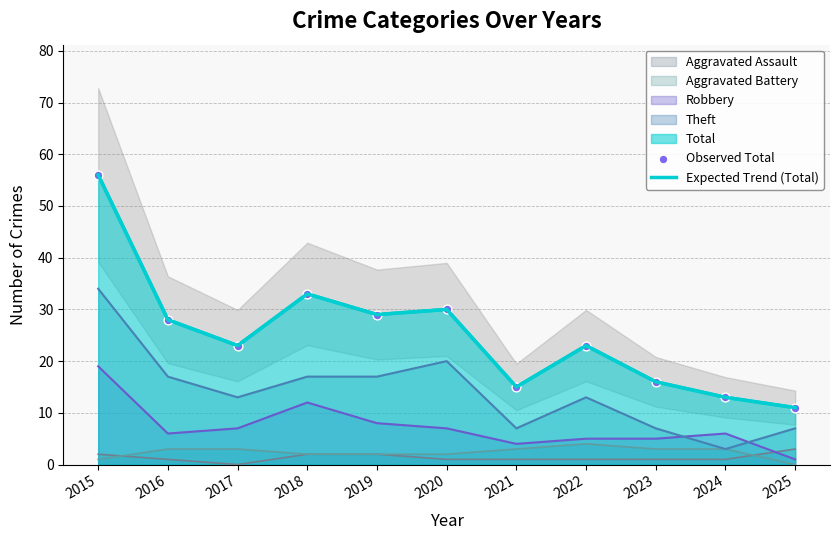

Which series has the largest total across all categories?

Expected Trend (Total)